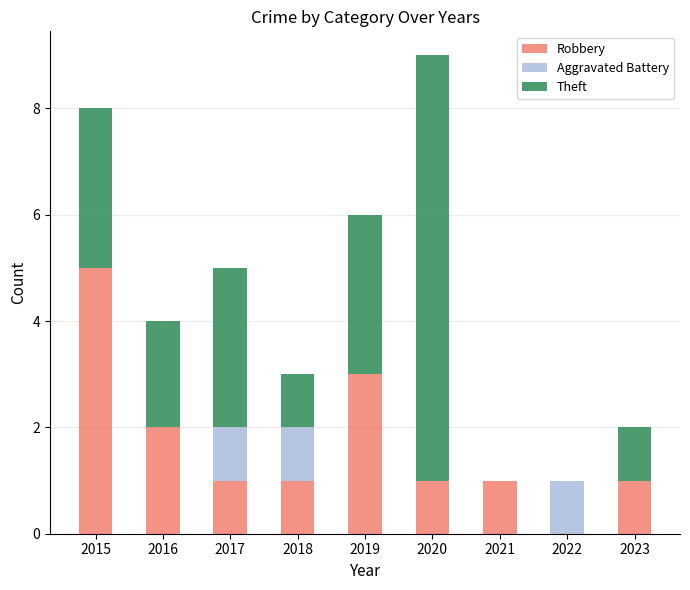

What is the sum of the Robbery values at 2023 and 2019?

4